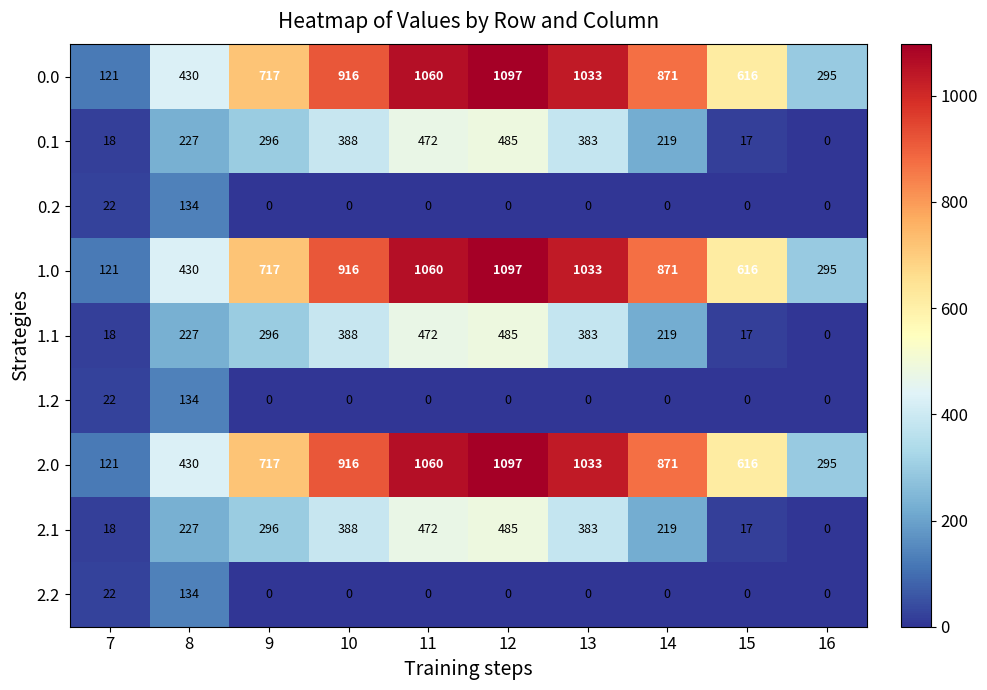

What is the difference between the highest and lowest values at 14?

871